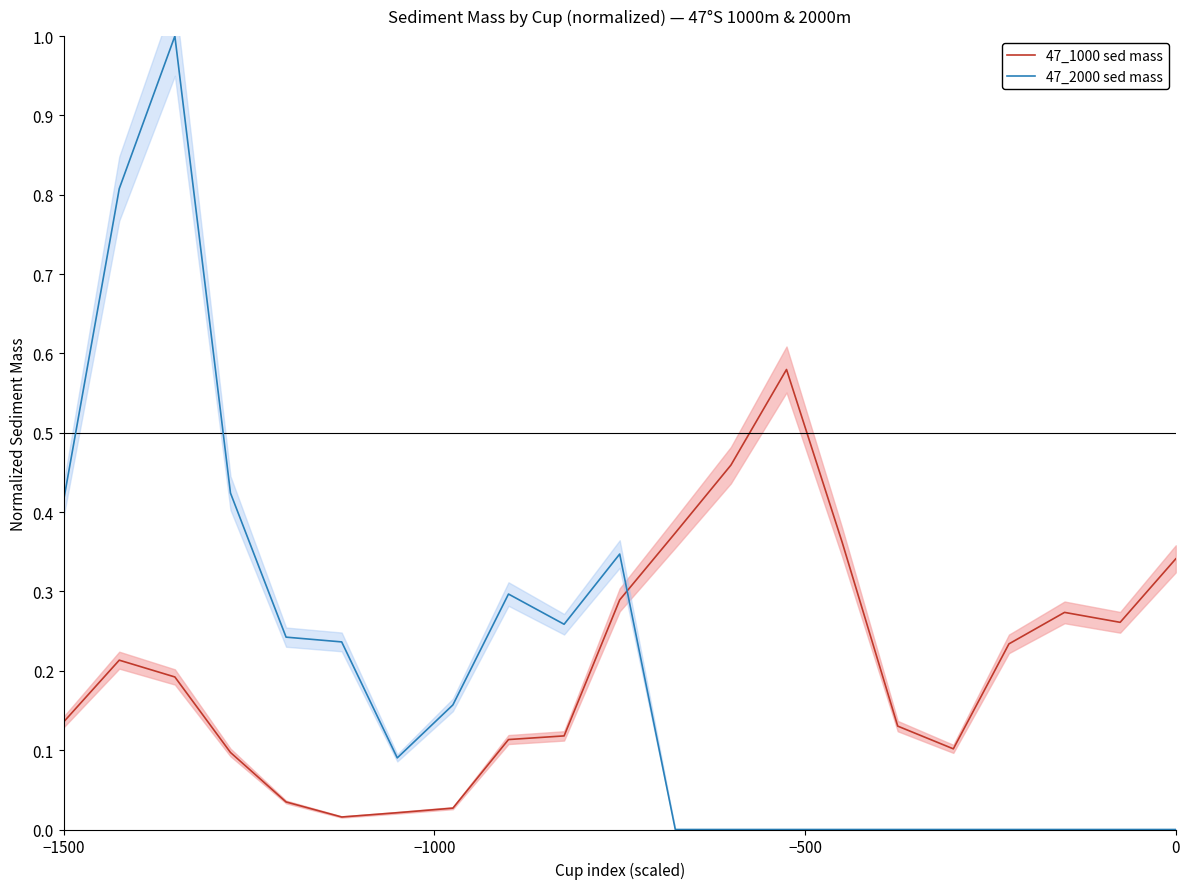

True or false: 47_1000 sed mass and 47_2000 sed mass cross at least once.

True